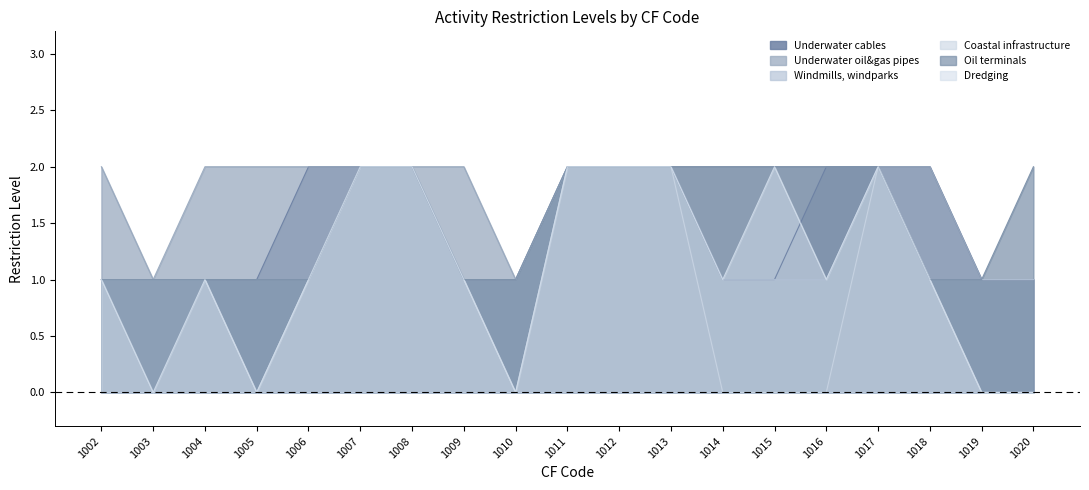

How many Oil terminals values are between 1 and 2?

19